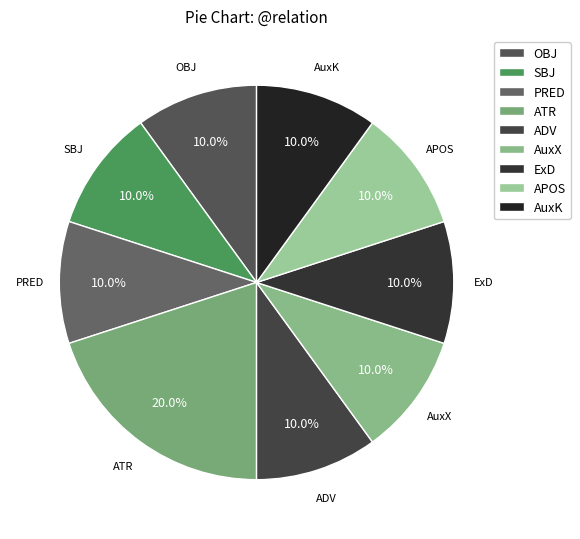

Does any single category account for the majority?

No